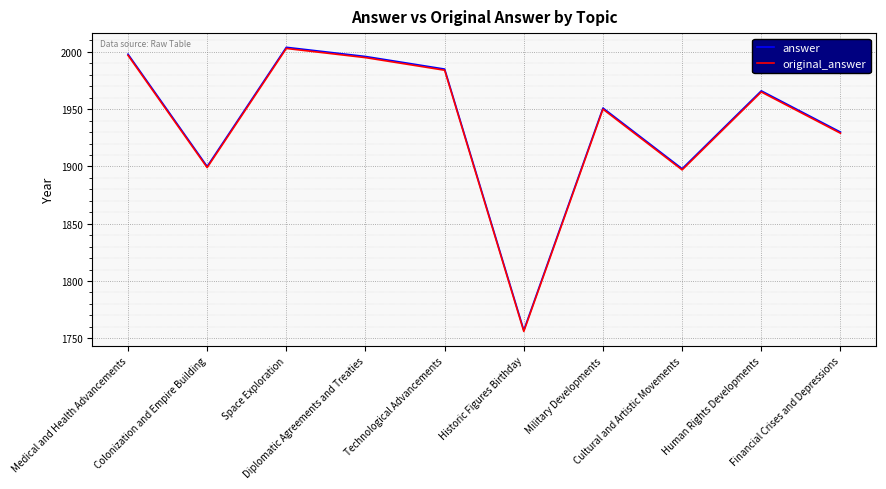

What is the difference between the highest and lowest values at Medical and Health Advancements?

1